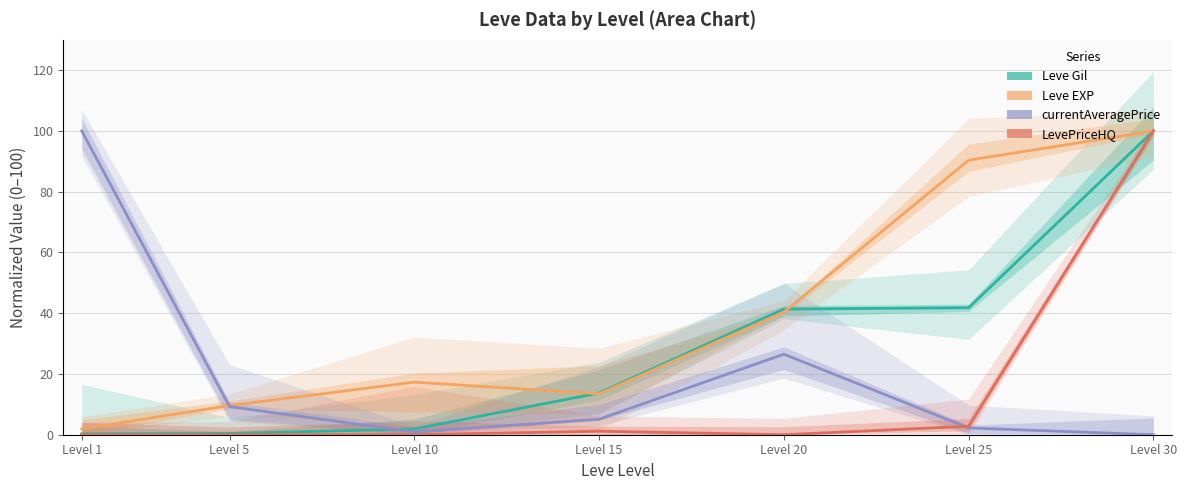

What is the value of the Leve EXP point at the 3rd from the left?

17.3